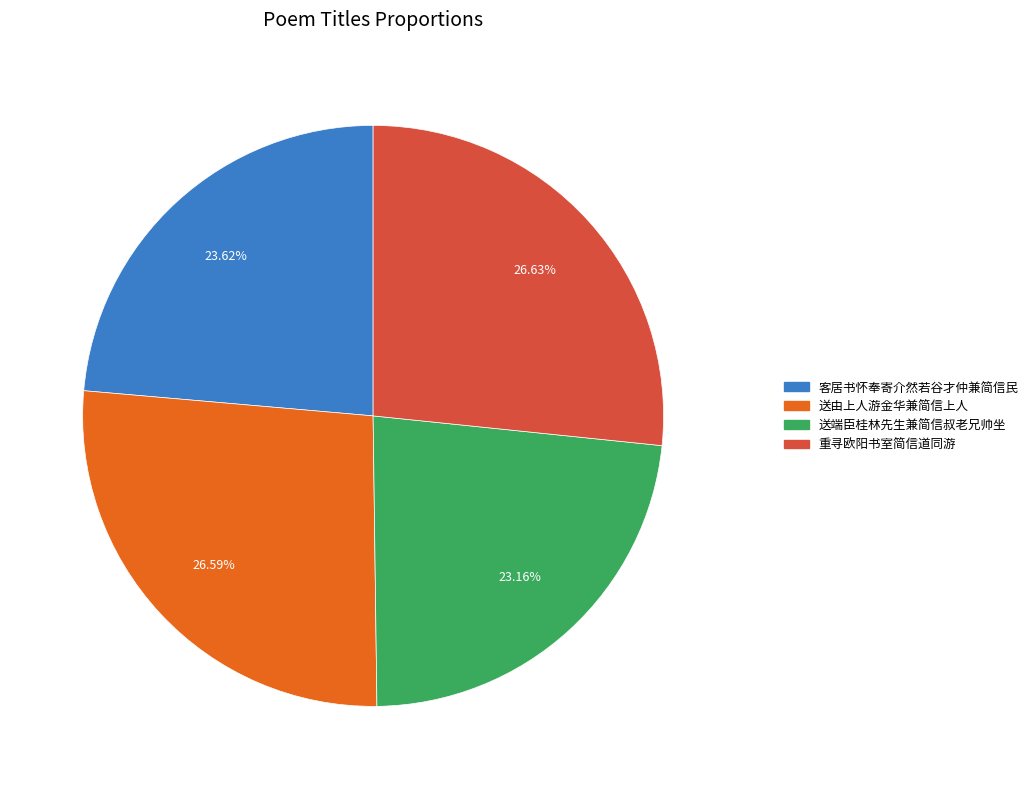

Count the number of slices in the pie.

4